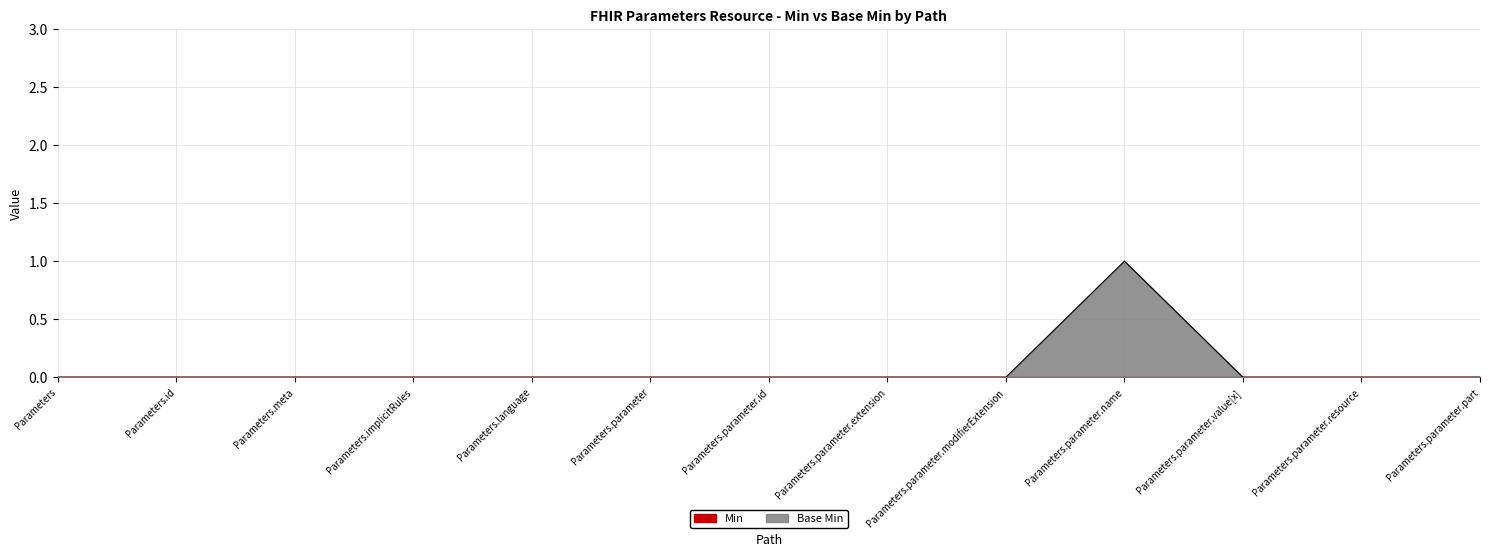

Is it true that the value at Parameters.language is 0?

True